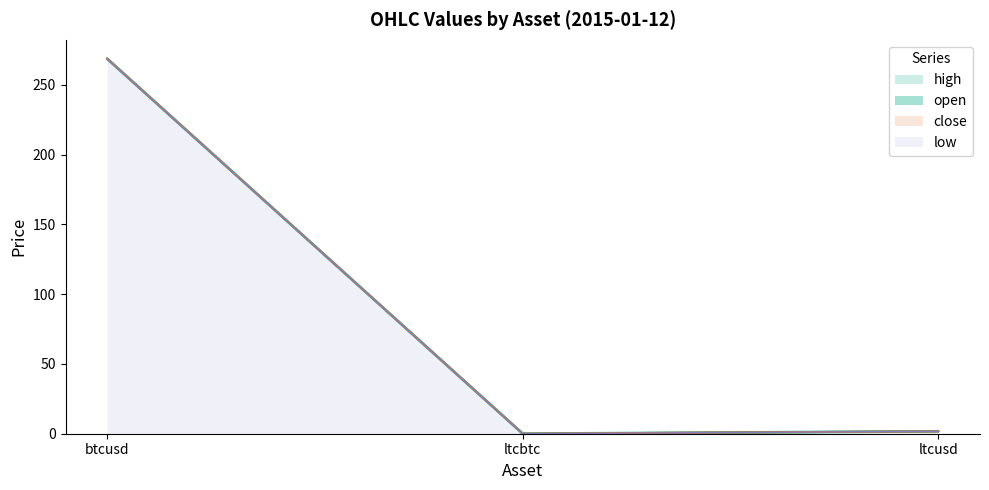

At which label does open reach its peak?

btcusd